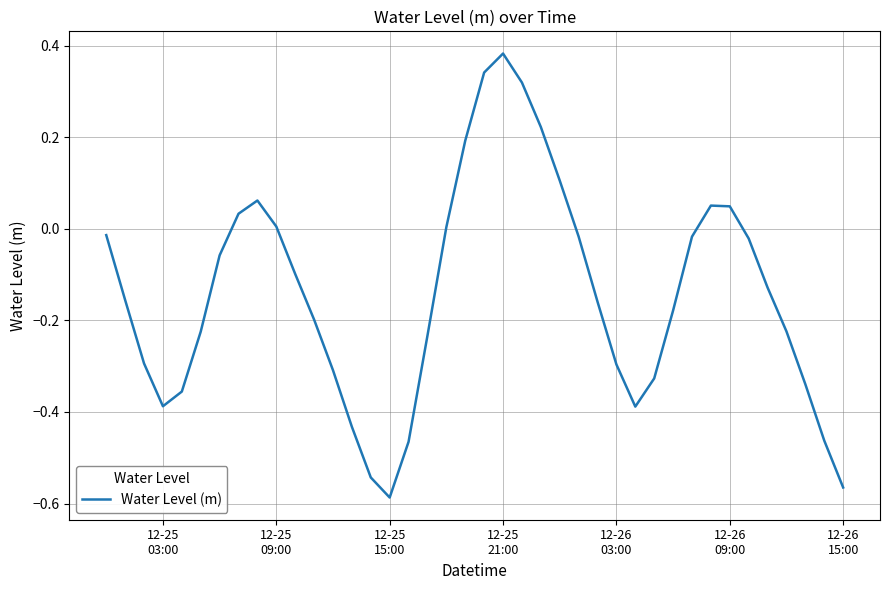

How many lines are shown in the chart?

1